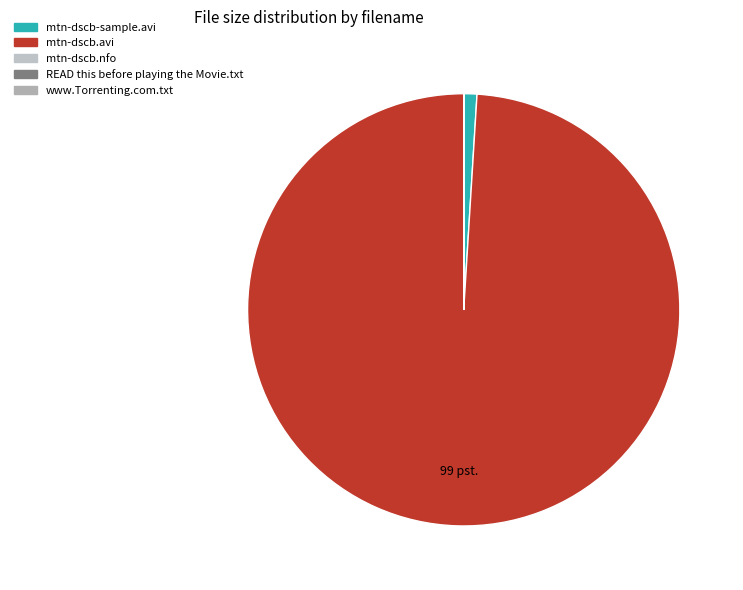

Which has a higher value, www.Torrenting.com.txt or mtn-dscb.nfo?

www.Torrenting.com.txt